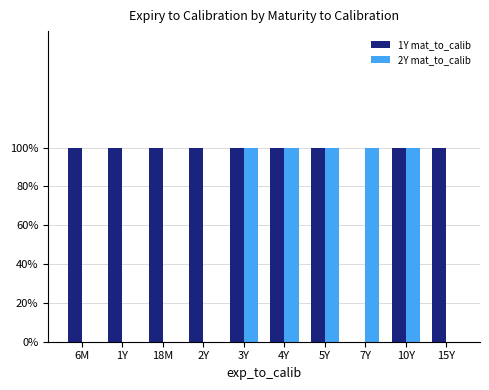

What is the sum of the 1Y mat_to_calib values at 18M and 10Y?

2